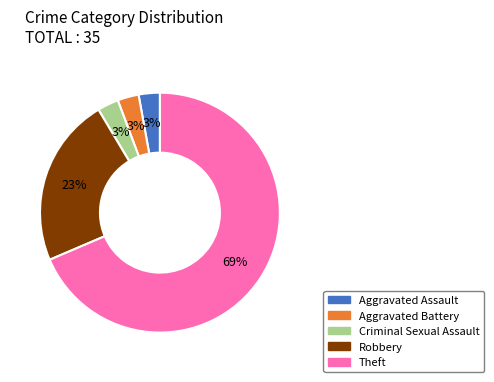

Between Aggravated Battery and Theft, which is larger?

Theft